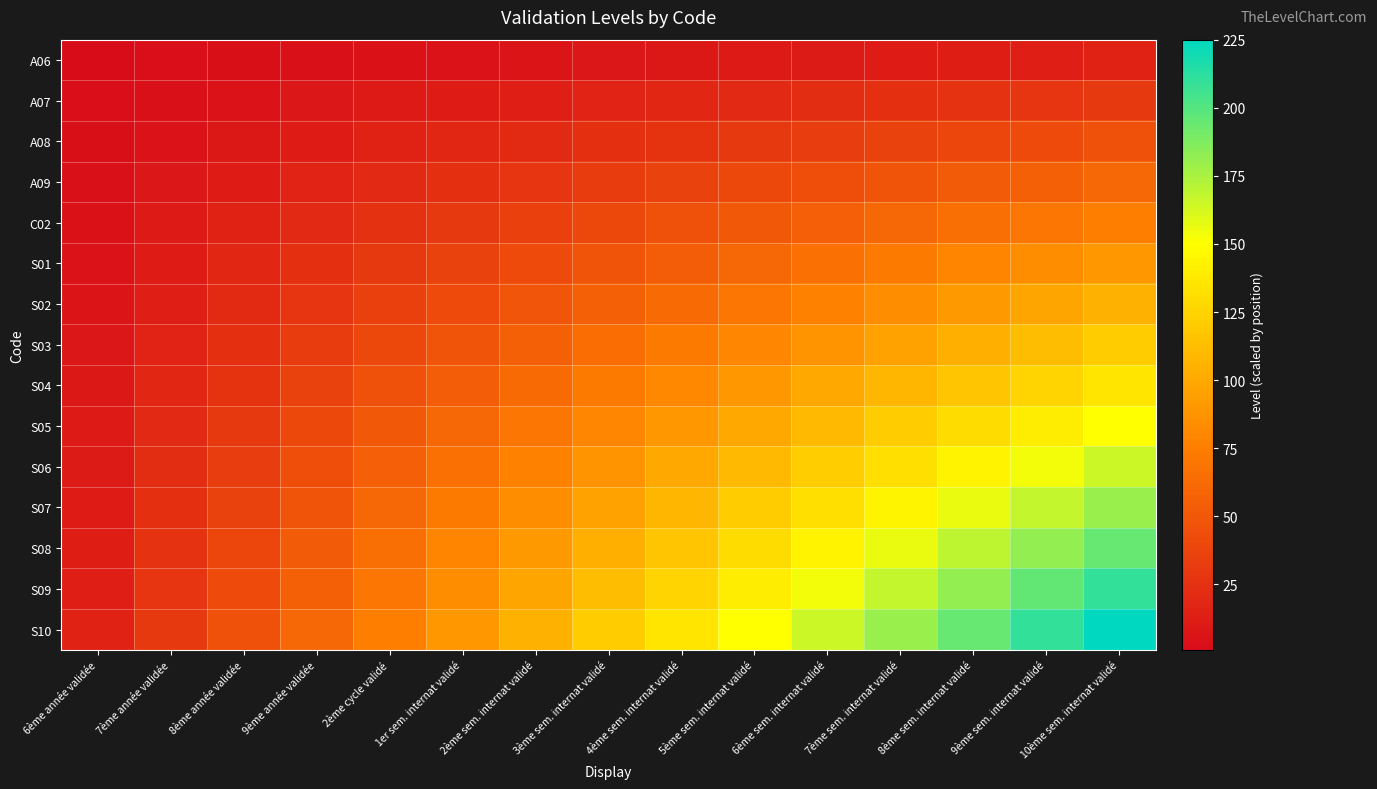

What is the spread (max minus min) of values at 3ème sem. internat validé?

112